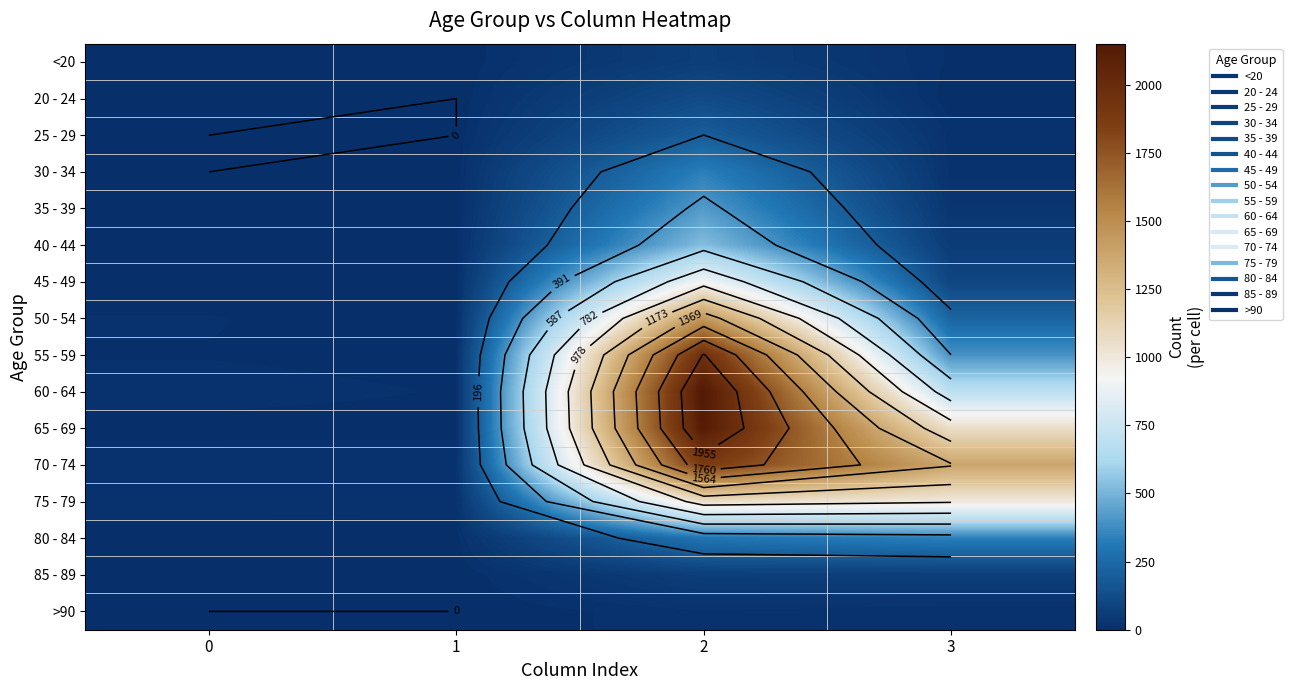

Is the value of 50 - 54 at 3 greater than the value of 55 - 59 at 2?

No